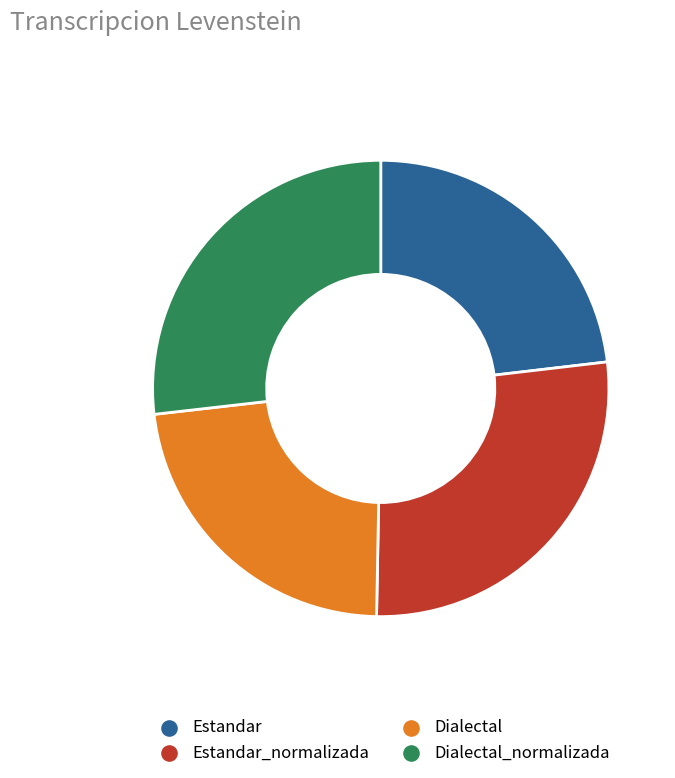

Count the number of slices in the pie.

4